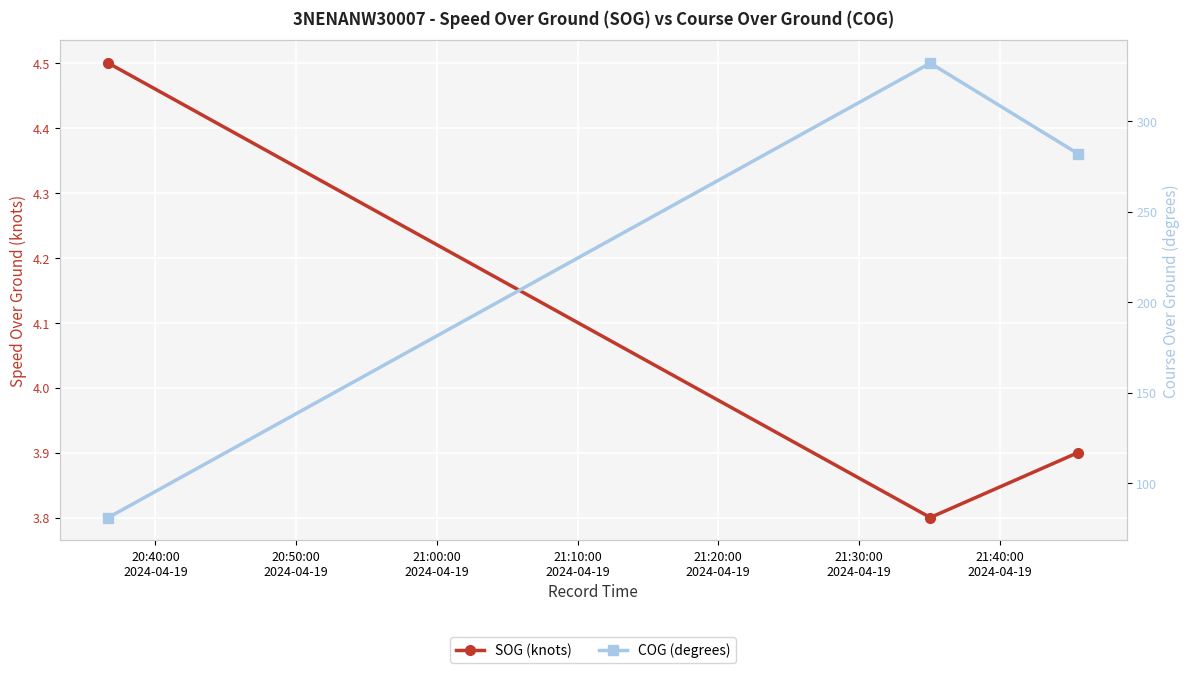

What are all the series names shown in the legend?

SOG (knots), COG (degrees)